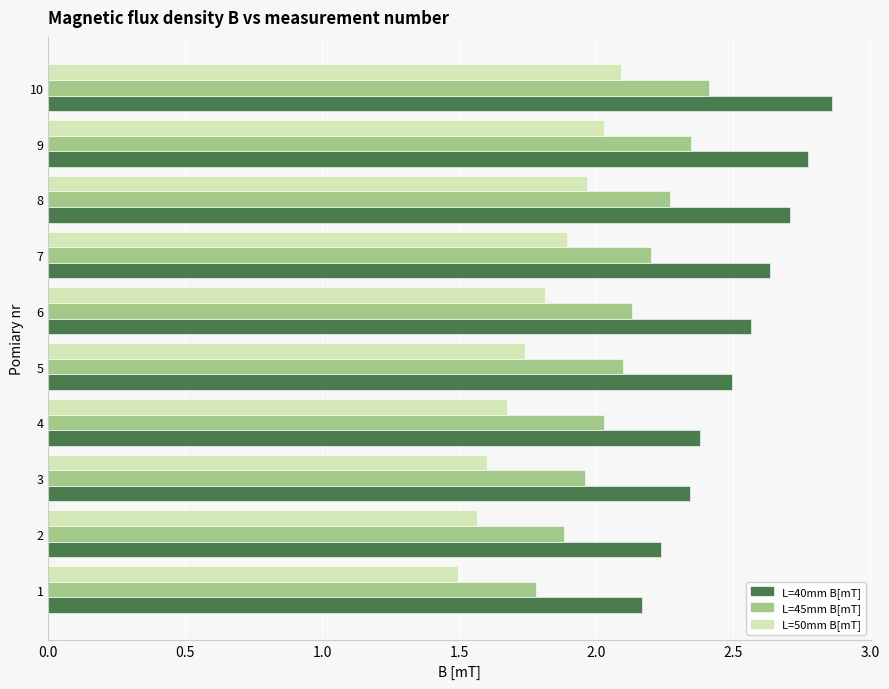

Rank the series by their maximum value, from lowest to highest.

L=50mm B[mT], L=45mm B[mT], L=40mm B[mT]